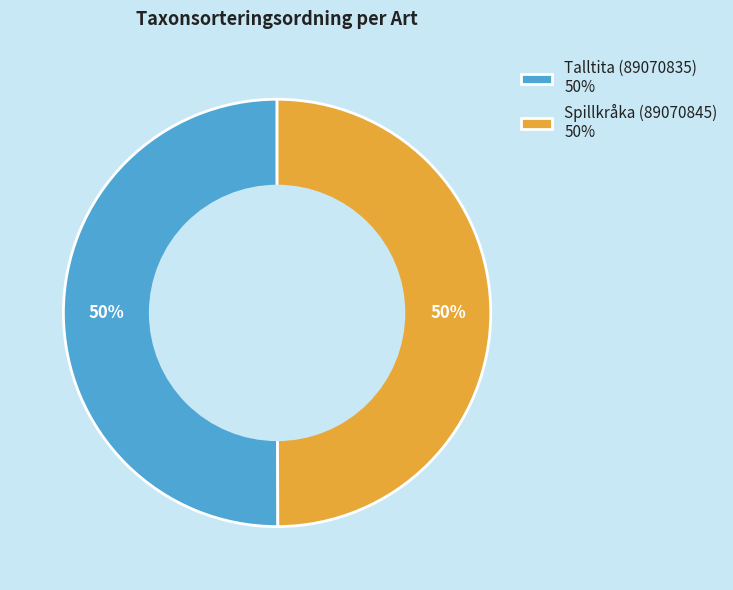

Do Talltita (89070835) 50% and Spillkråka (89070845) 50% together represent more than half of the pie?

Yes